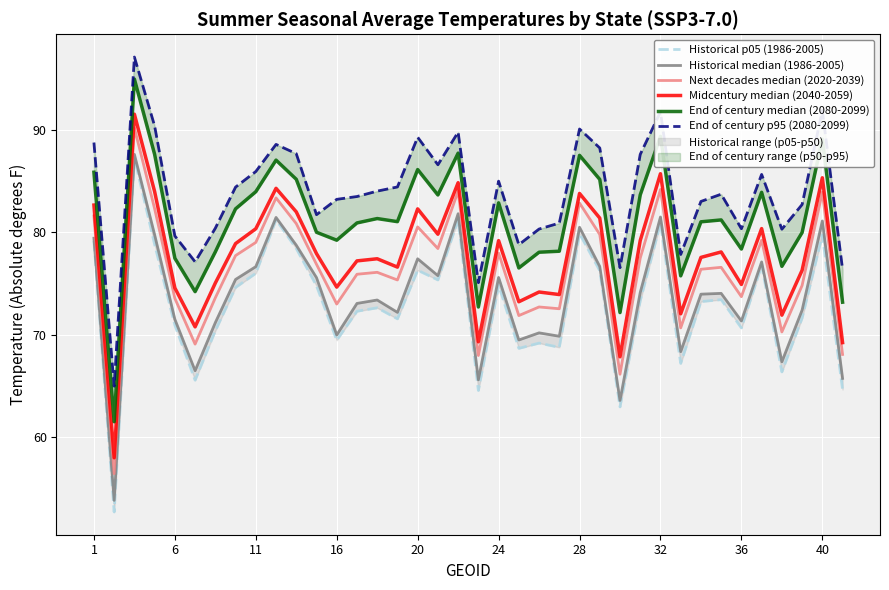

True or false: Midcentury median (2040-2059) and Historical p05 (1986-2005) intersect in this chart.

False